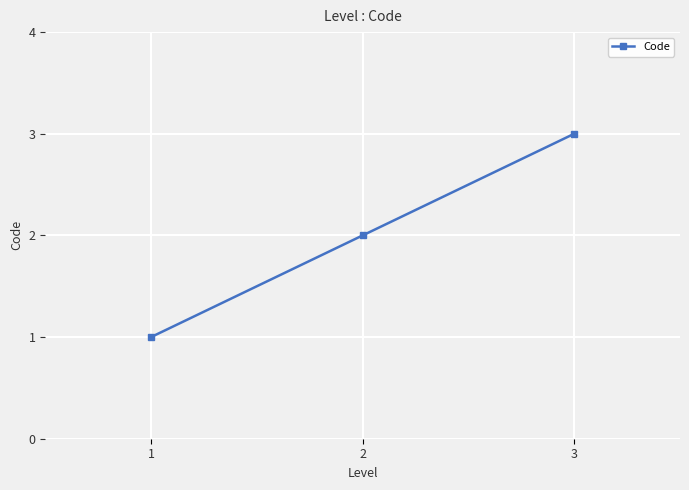

Which has a higher value, 3 or 1?

3